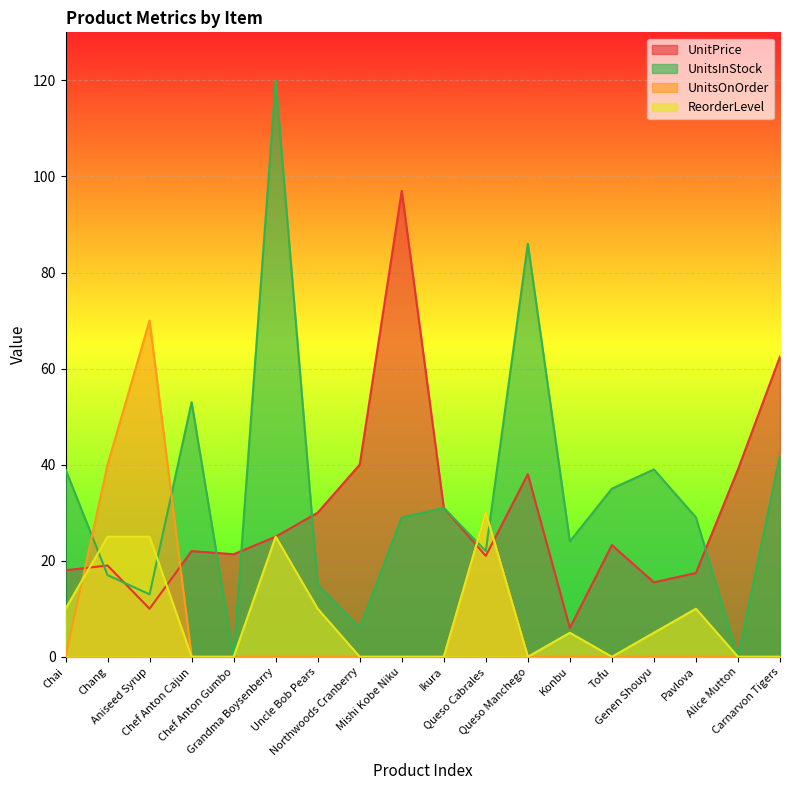

What is the highest value of the UnitsOnOrder series?

70.0